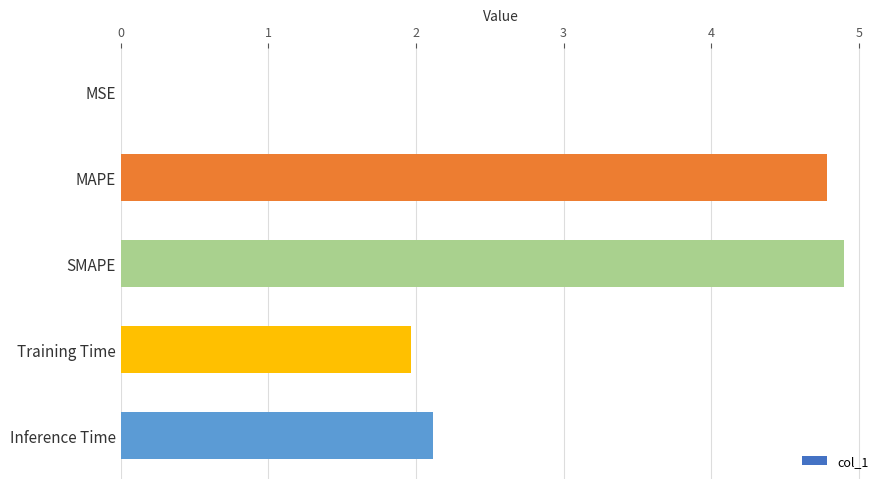

Read the value at SMAPE.

4.9